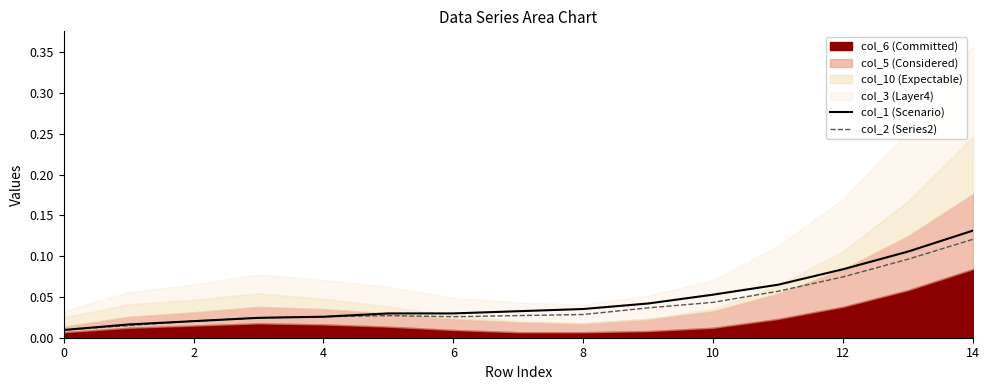

Which category has the highest value in the col_2 (Series2) series?

14